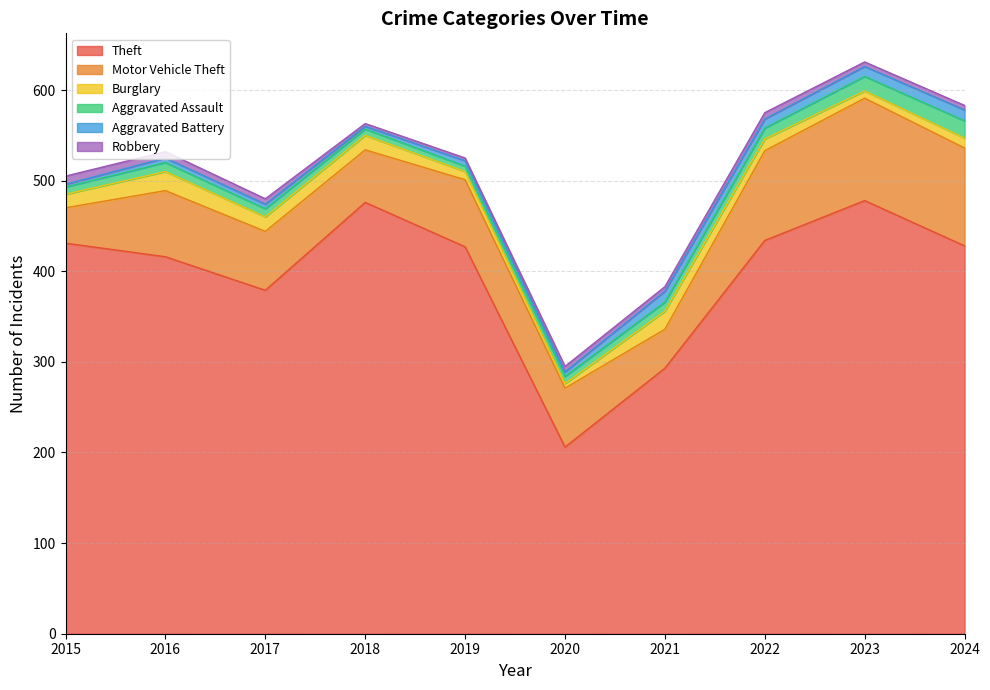

What is the approximate value of Burglary at 2024, to the nearest 10?

10